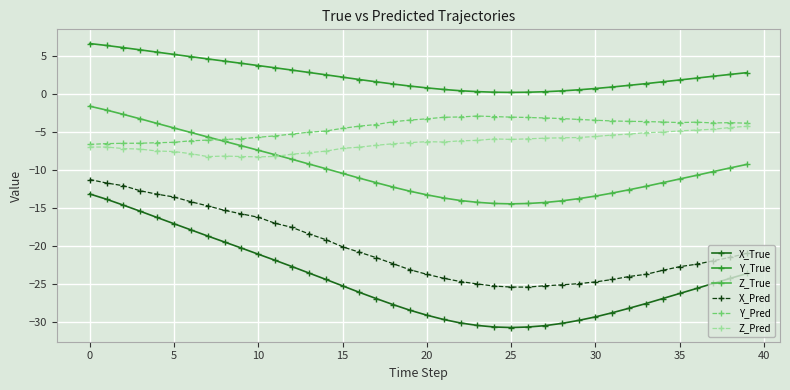

True or false: Z_True and Y_True intersect in this chart.

False